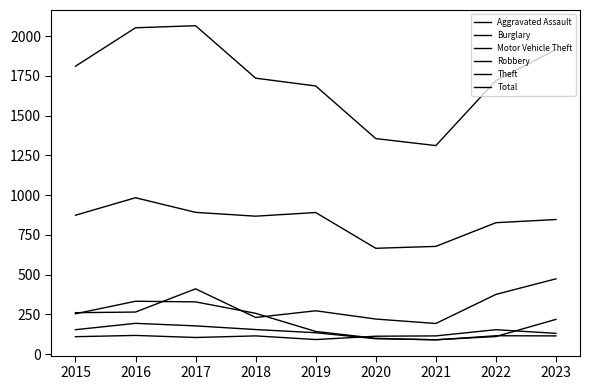

At which category does Aggravated Assault reach its first local valley?

2017